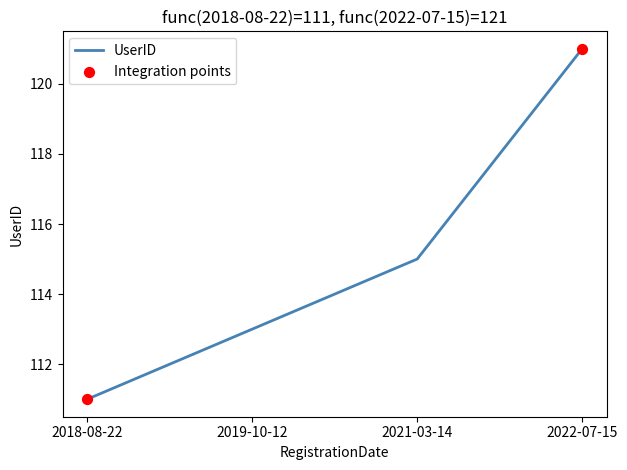

Which has a higher value, 2019-10-12 or 2018-08-22?

2019-10-12